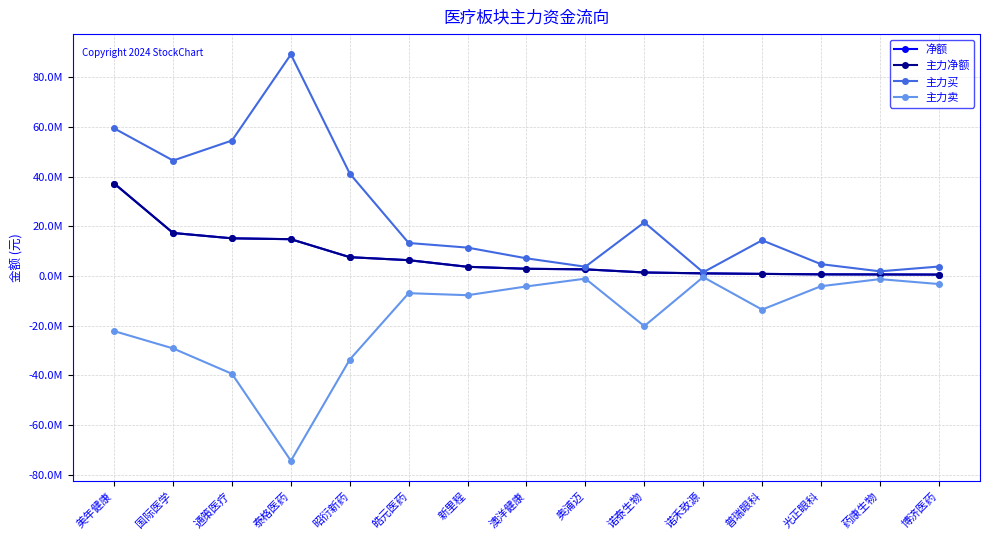

What is the maximum value for 主力净额?

37187385